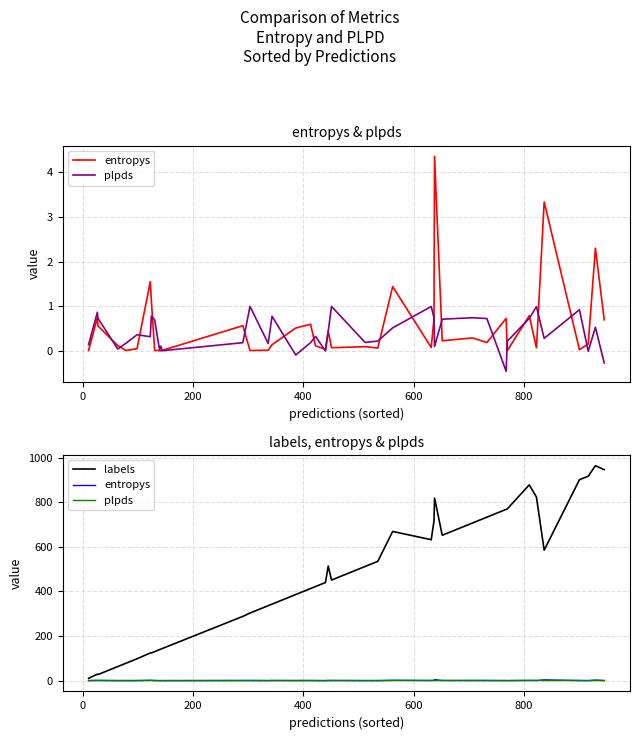

What is the minimum value shown in the chart?

-0.5